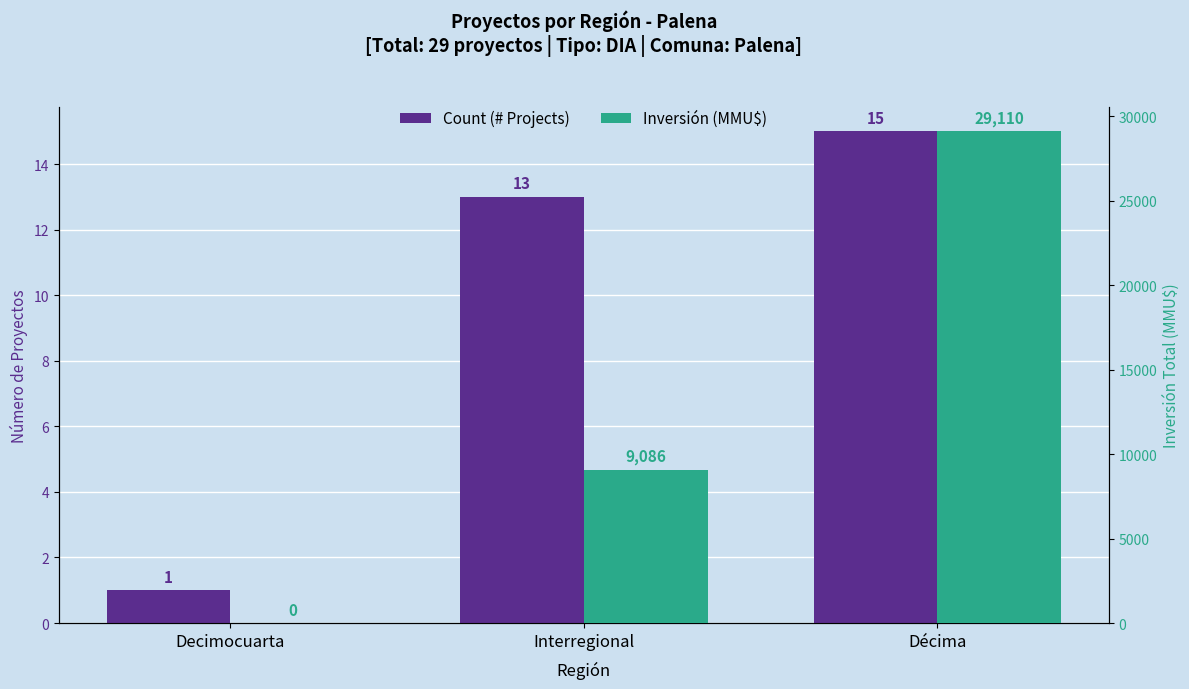

What is the label of the 3rd bar from the left?

Décima